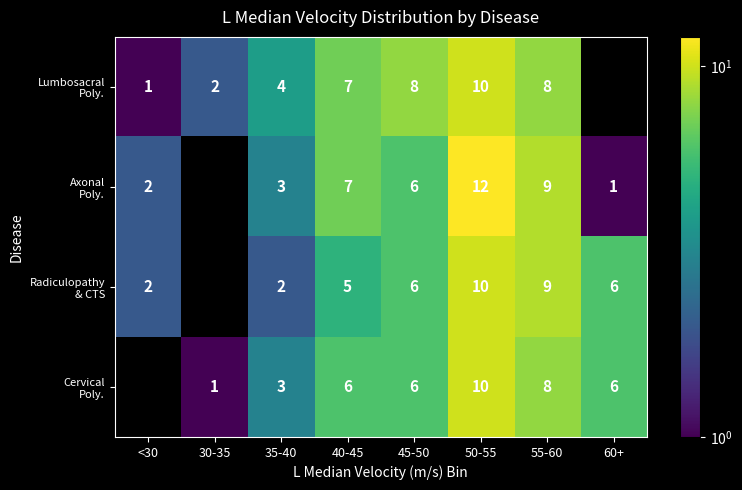

What is the total value across all series at 40-45?

25